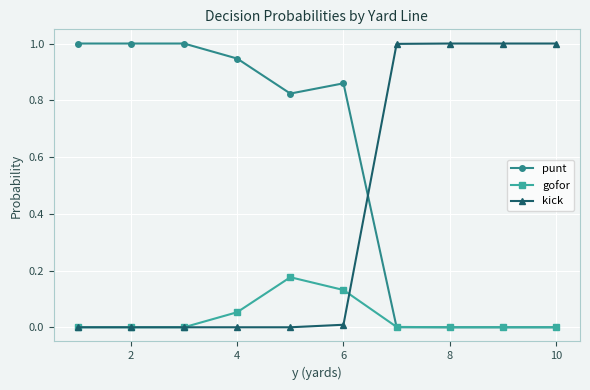

Rank the series by their average value, from highest to lowest.

punt, kick, gofor